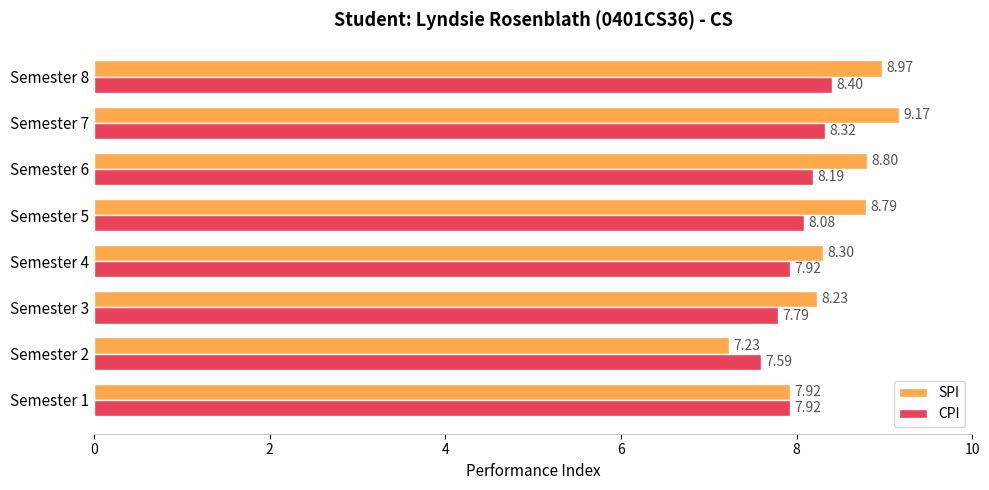

Which series has the widest spread of values?

SPI